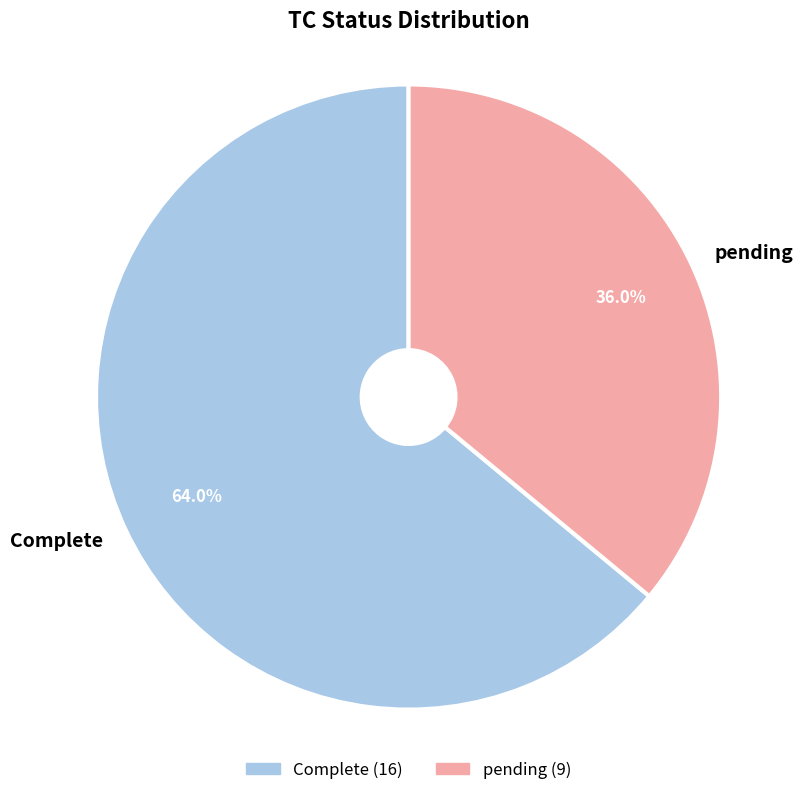

Approximately how many times larger is the value at Complete compared to pending?

1.8